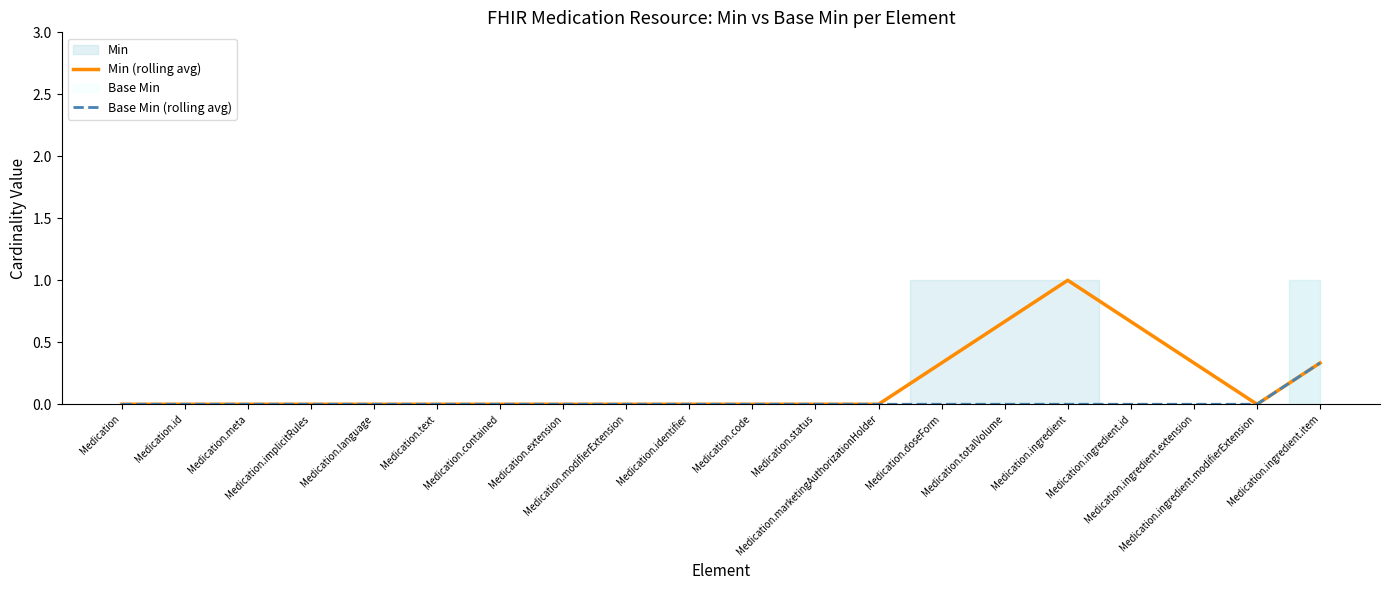

At how many categories does at least one series exceed 0?

6